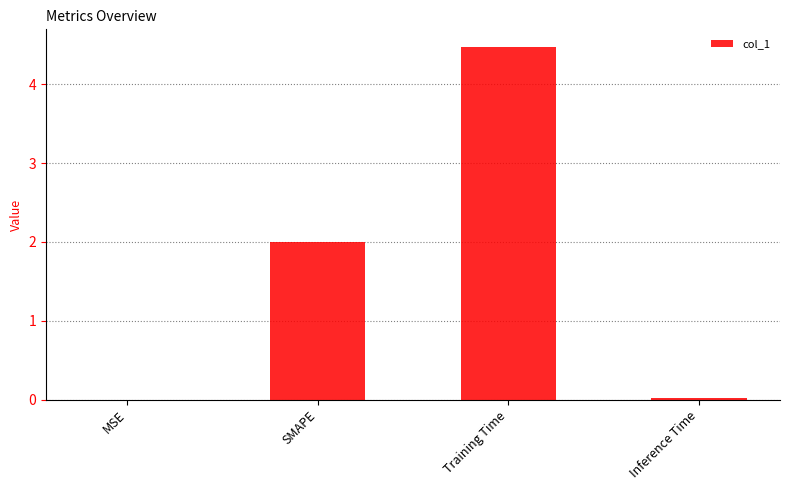

Where is the data nearest to the value 2?

SMAPE